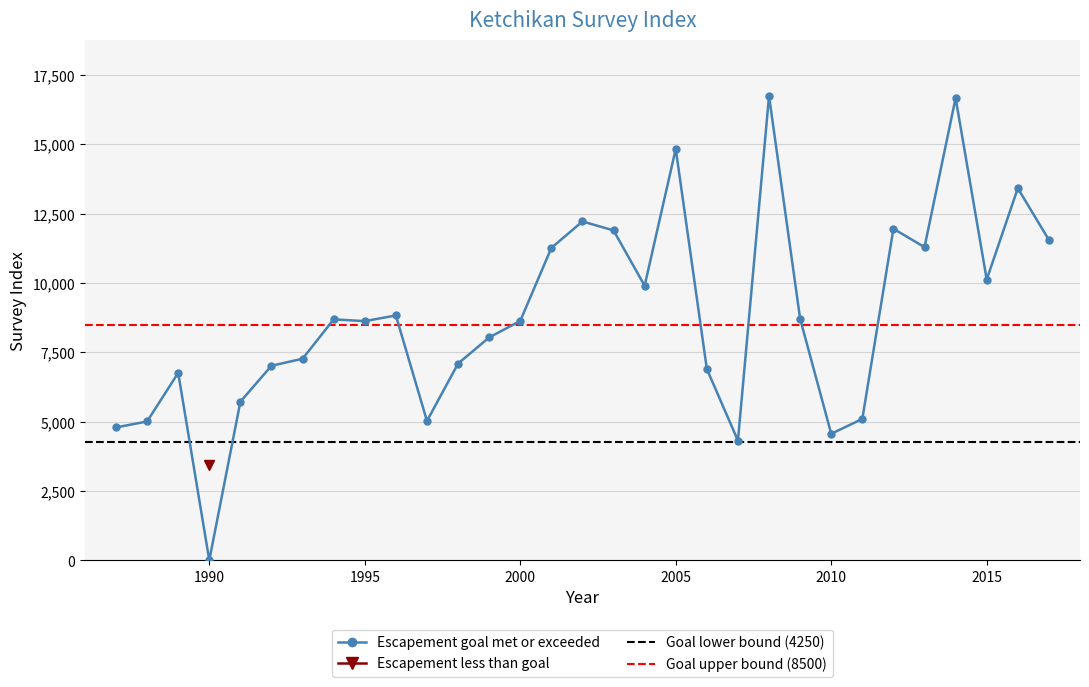

Where is the data nearest to the value 8376?

1995